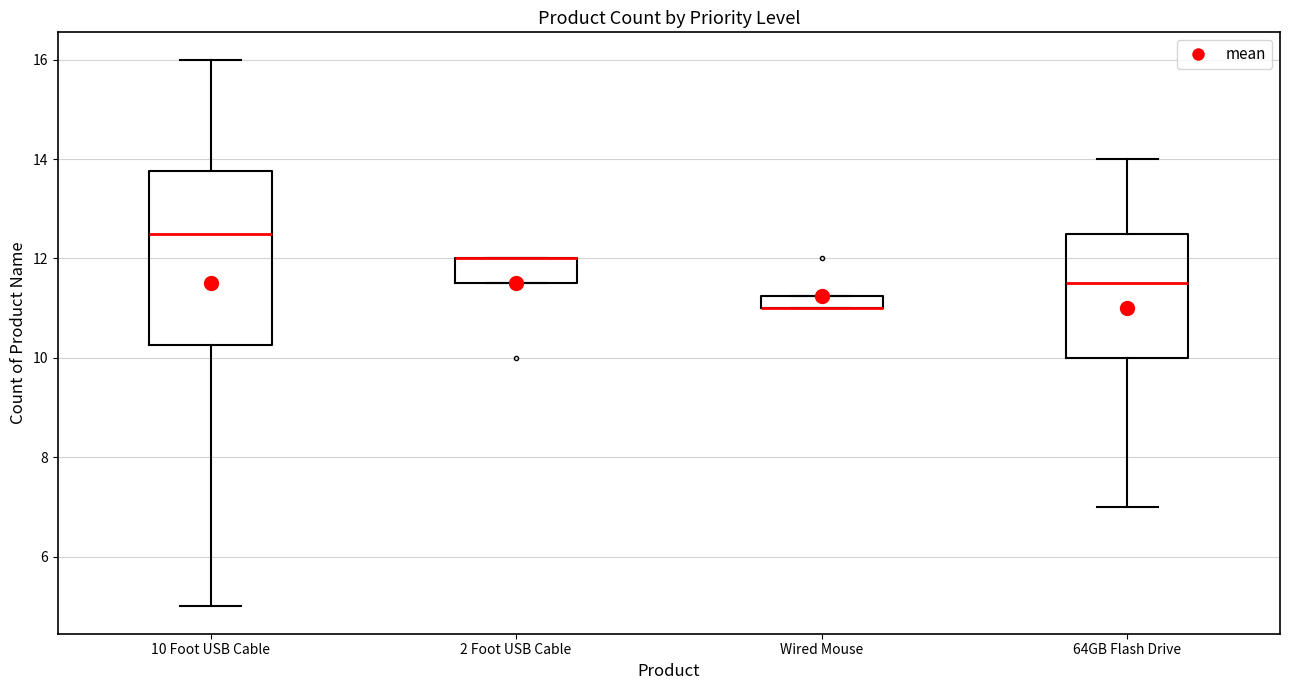

Where is the lower edge of the box for 2 Foot USB Cable on the y-axis? The values are not printed on the chart, so give them approximately, as read against the axis.

11.6